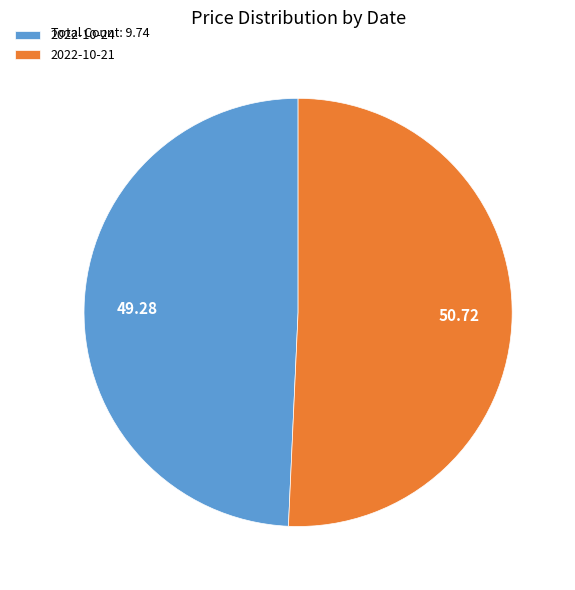

What is the largest slice in the pie chart?

2022-10-21